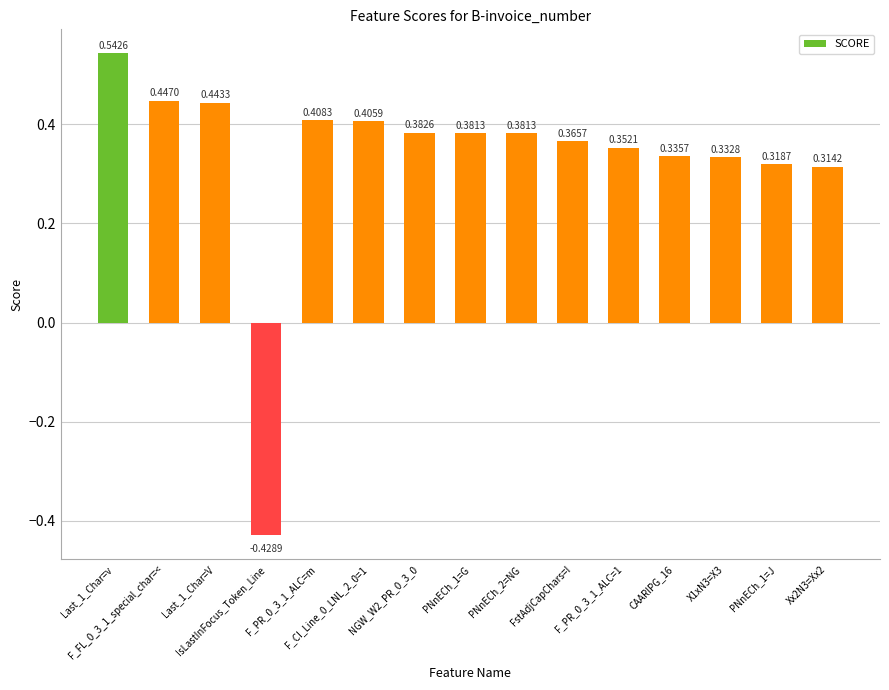

Which has a higher value, FstAdjCapChars=I or PNnECh_1=J?

FstAdjCapChars=I